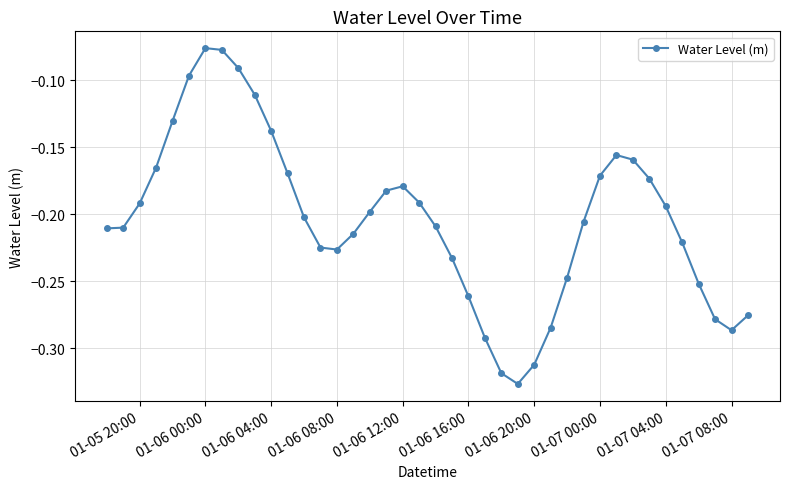

What is the sum of all values?

-8.1